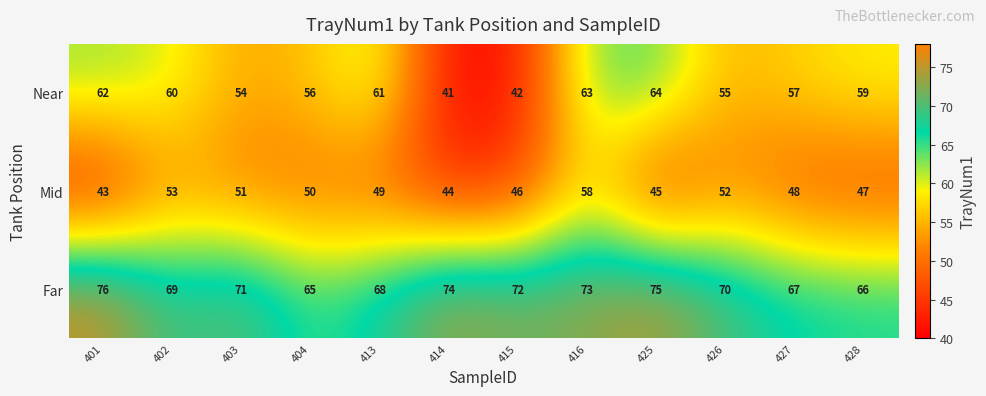

What is the greatest value displayed?

76